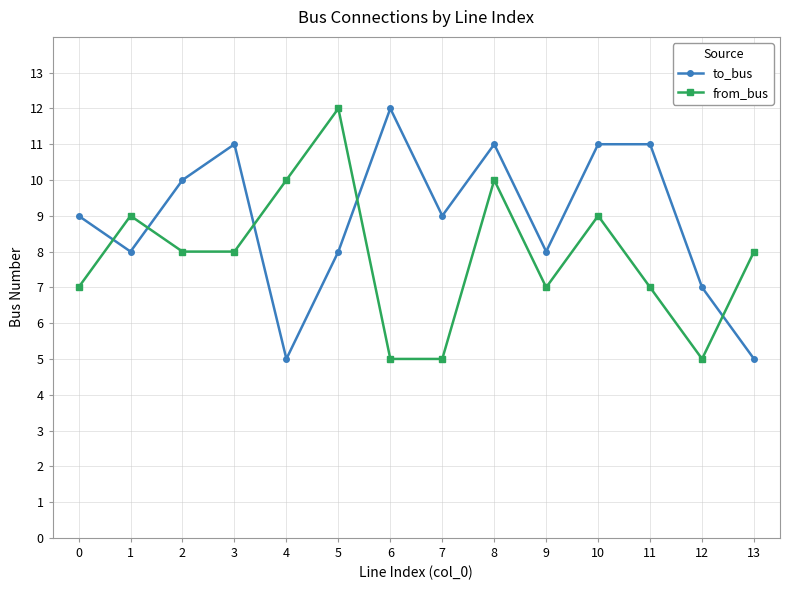

Between which two adjacent categories do from_bus and to_bus first intersect?

0 and 1